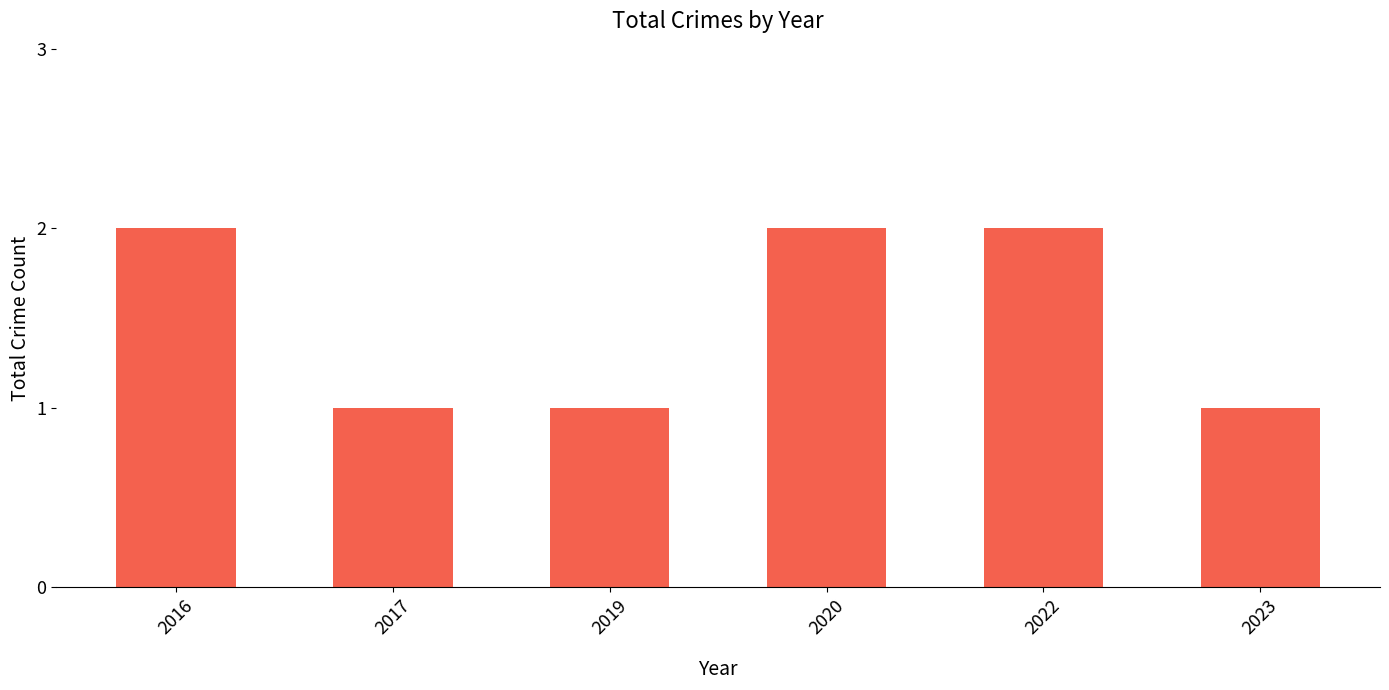

How many bars are there in total?

6